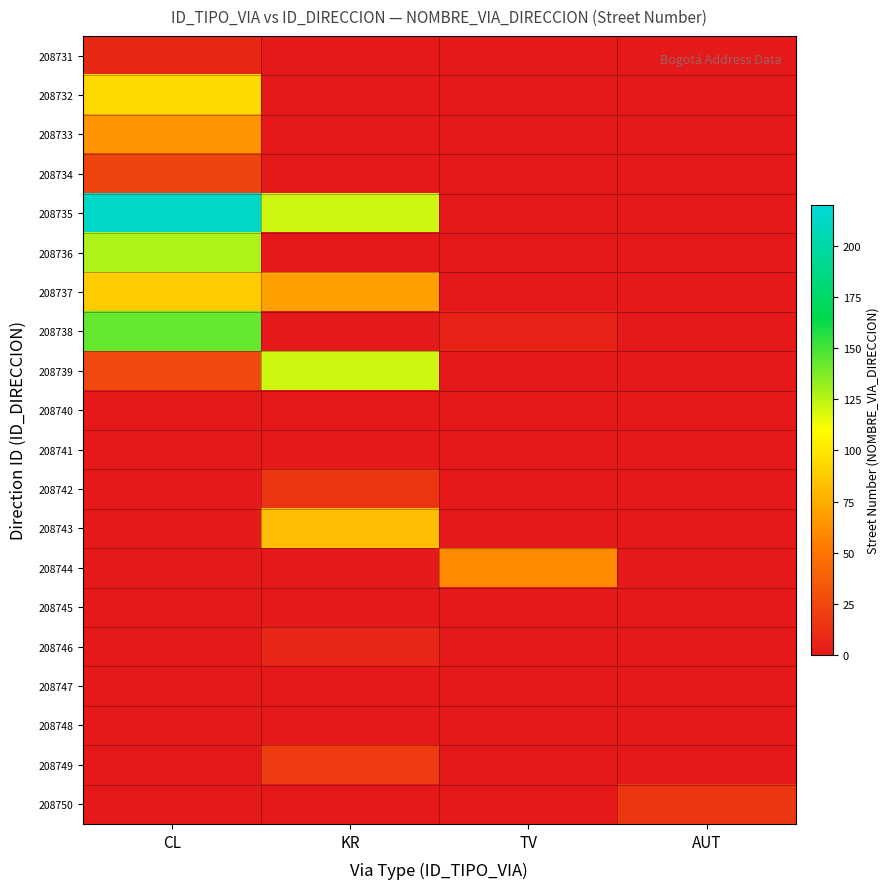

Reading left to right, transcribe all the data shown in this chart.

208731: CL=8	KR=0	TV=0	AUT=0
208732: CL=94	KR=0	TV=0	AUT=0
208733: CL=64	KR=0	TV=0	AUT=0
208734: CL=24	KR=0	TV=0	AUT=0
208735: CL=213	KR=121	TV=0	AUT=0
208736: CL=128	KR=0	TV=0	AUT=0
208737: CL=88	KR=69	TV=0	AUT=0
208738: CL=143	KR=0	TV=6	AUT=0
208739: CL=26	KR=121	TV=0	AUT=0
208740: CL=0	KR=0	TV=0	AUT=0
208741: CL=0	KR=0	TV=0	AUT=0
208742: CL=0	KR=16	TV=0	AUT=0
208743: CL=0	KR=81	TV=0	AUT=0
208744: CL=0	KR=0	TV=60	AUT=0
208745: CL=0	KR=0	TV=0	AUT=0
208746: CL=0	KR=7	TV=0	AUT=0
208747: CL=0	KR=0	TV=0	AUT=0
208748: CL=0	KR=0	TV=0	AUT=0
208749: CL=0	KR=19	TV=0	AUT=0
208750: CL=0	KR=0	TV=0	AUT=16